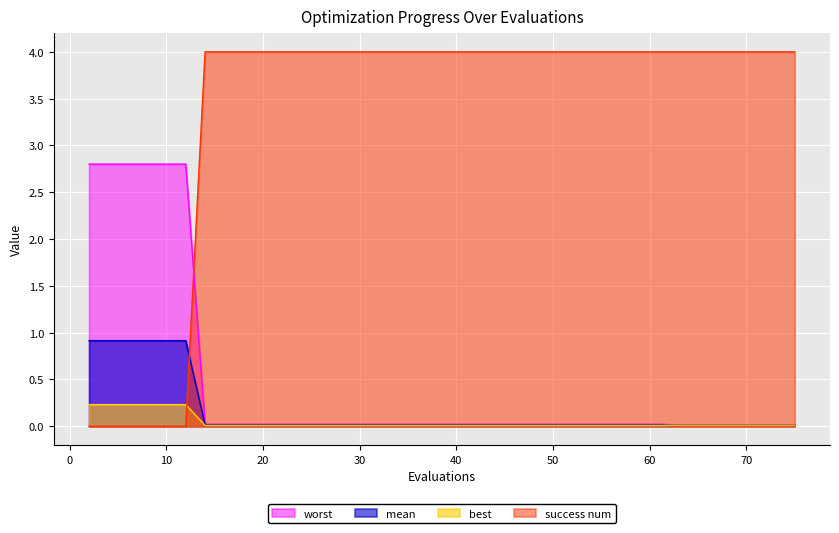

List the labels in order of best value, smallest first.

14, 16, 17, 19, 21, 23, 25, 27, 29, 31, 33, 35, 37, 39, 41, 43, 45, 47, 48, 50, 52, 54, 55, 57, 59, 61, 63, 65, 67, 69, 71, 73, 74, 75, 2, 4, 6, 8, 10, 12